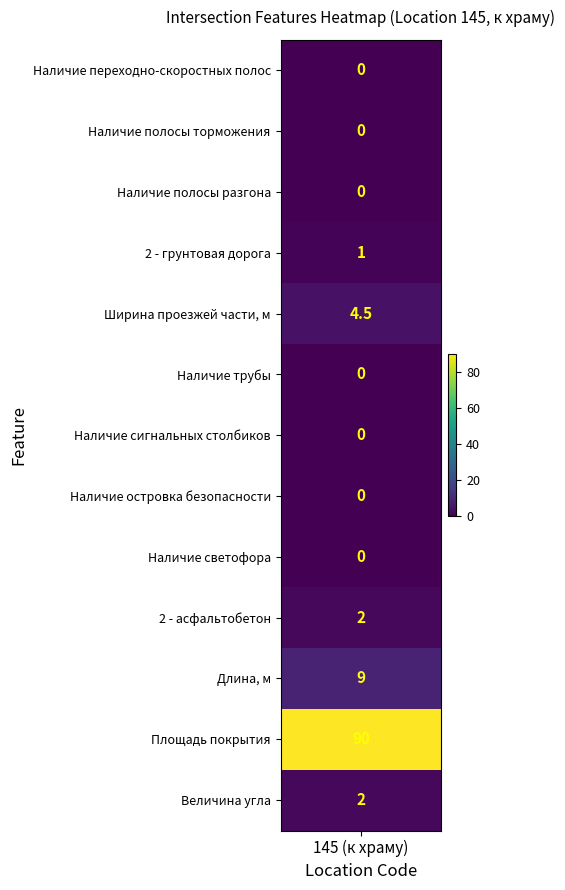

Approximately how many times larger is the value at Ширина проезжей части, м compared to 2 - грунтовая дорога?

4.5